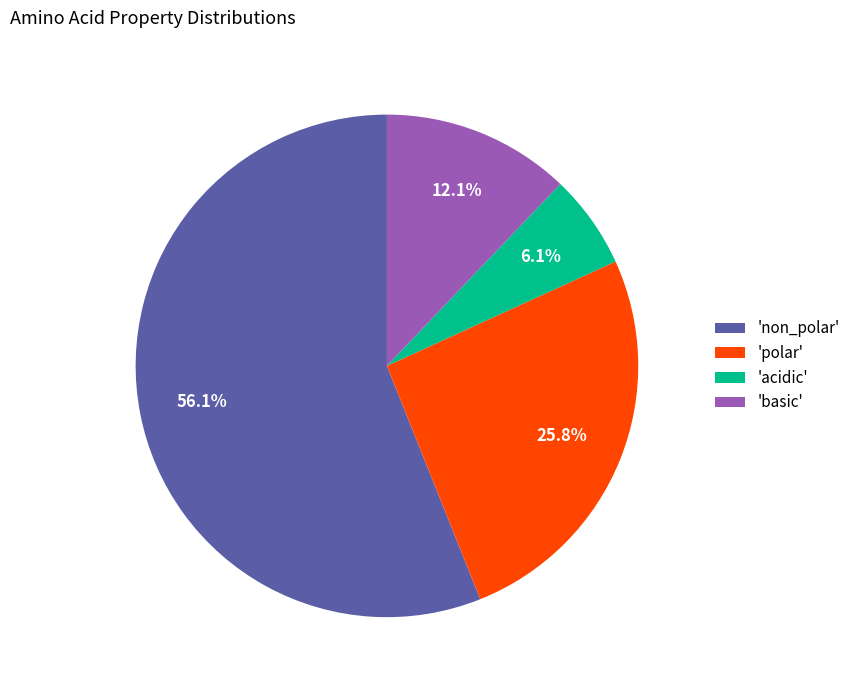

Rank the categories by value from lowest to highest.

'acidic', 'basic', 'polar', 'non_polar'